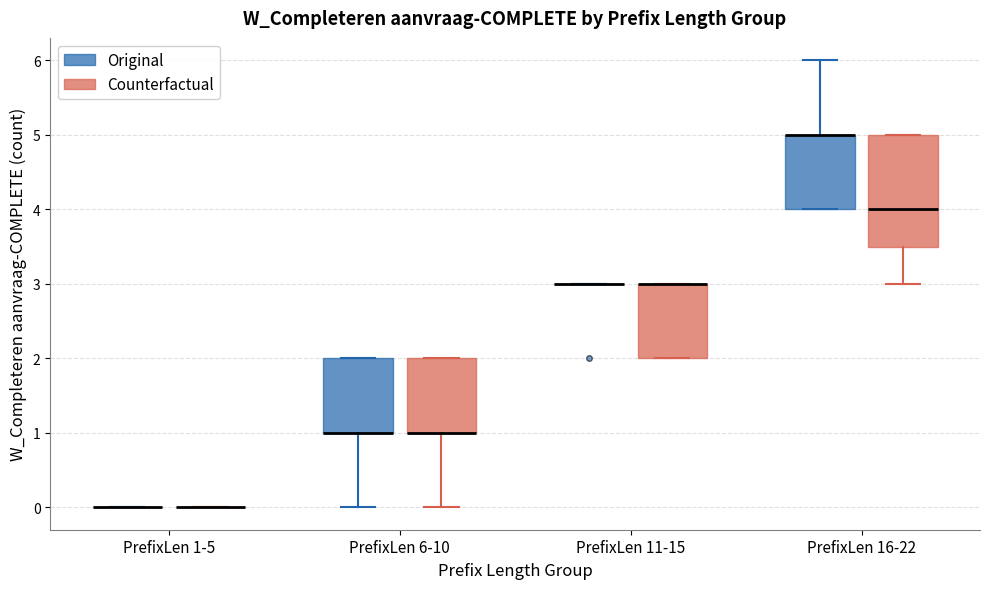

Which box is the tallest, from its lower edge to its upper edge?

PrefixLen 16-22 (Counterfactual)